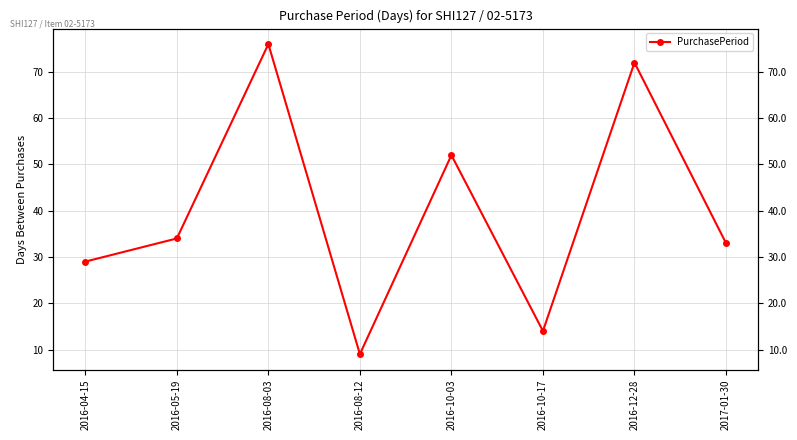

Reading right to left, what are all the values shown in this chart?

33	72	14	52	9	76	34	29